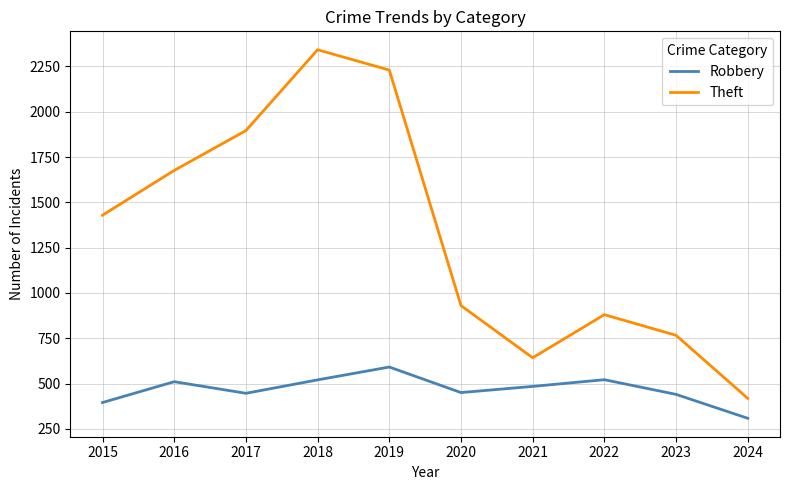

Which series changed the most between 2015 and 2021?

Theft